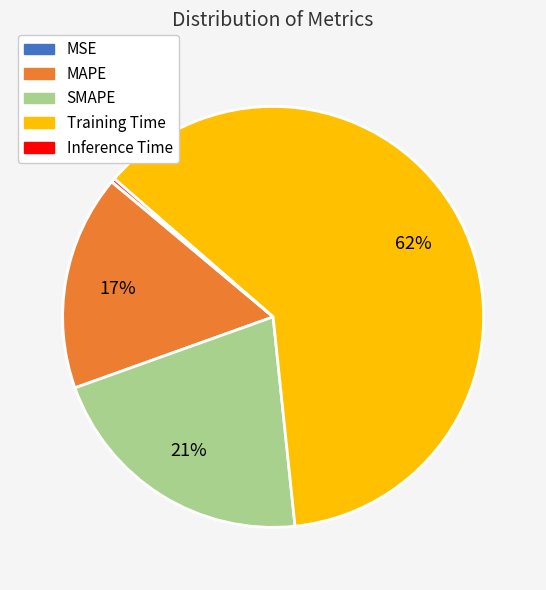

Is the sum of Training Time and MAPE greater than half?

Yes